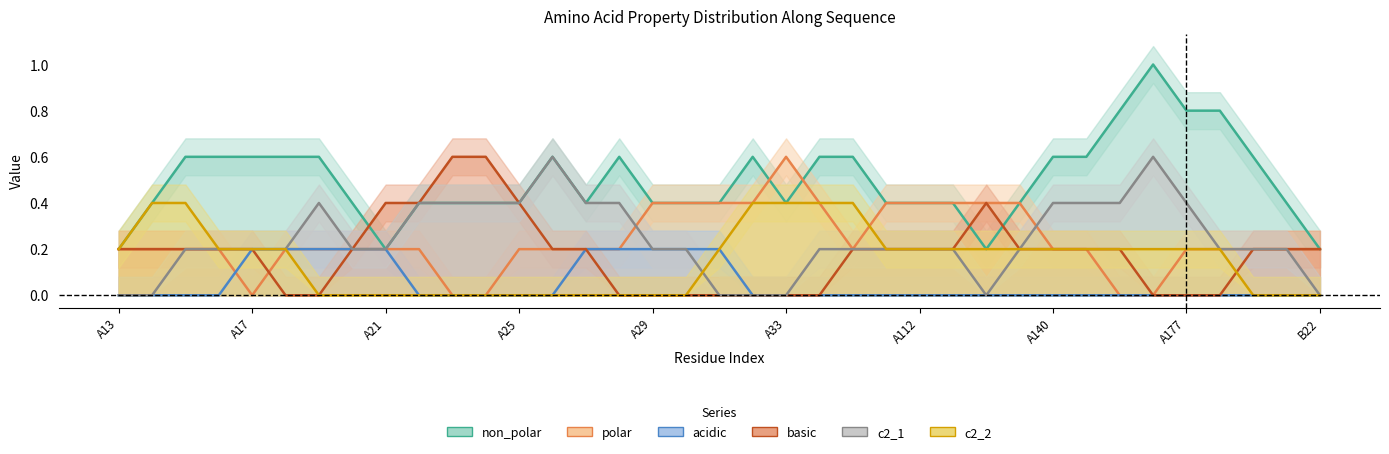

Which series has the largest total across all categories?

non_polar